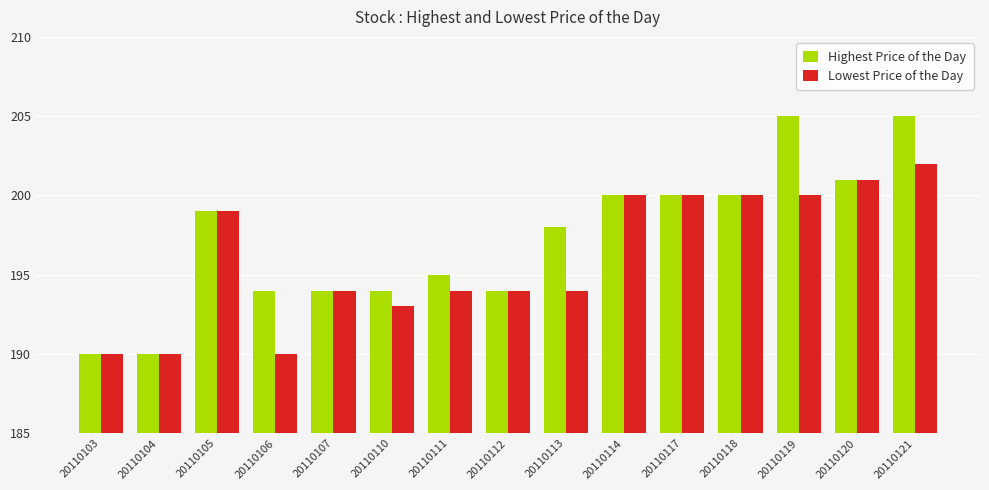

True or false: Highest Price of the Day has a value of 58 at 20110113.

False